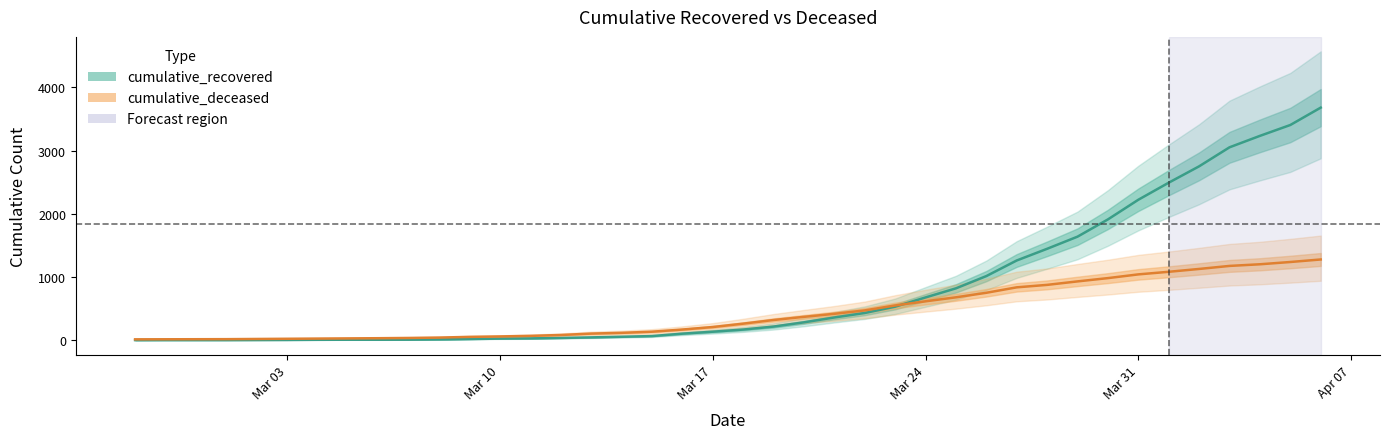

What are all the series names shown in the legend?

cumulative_recovered, cumulative_deceased